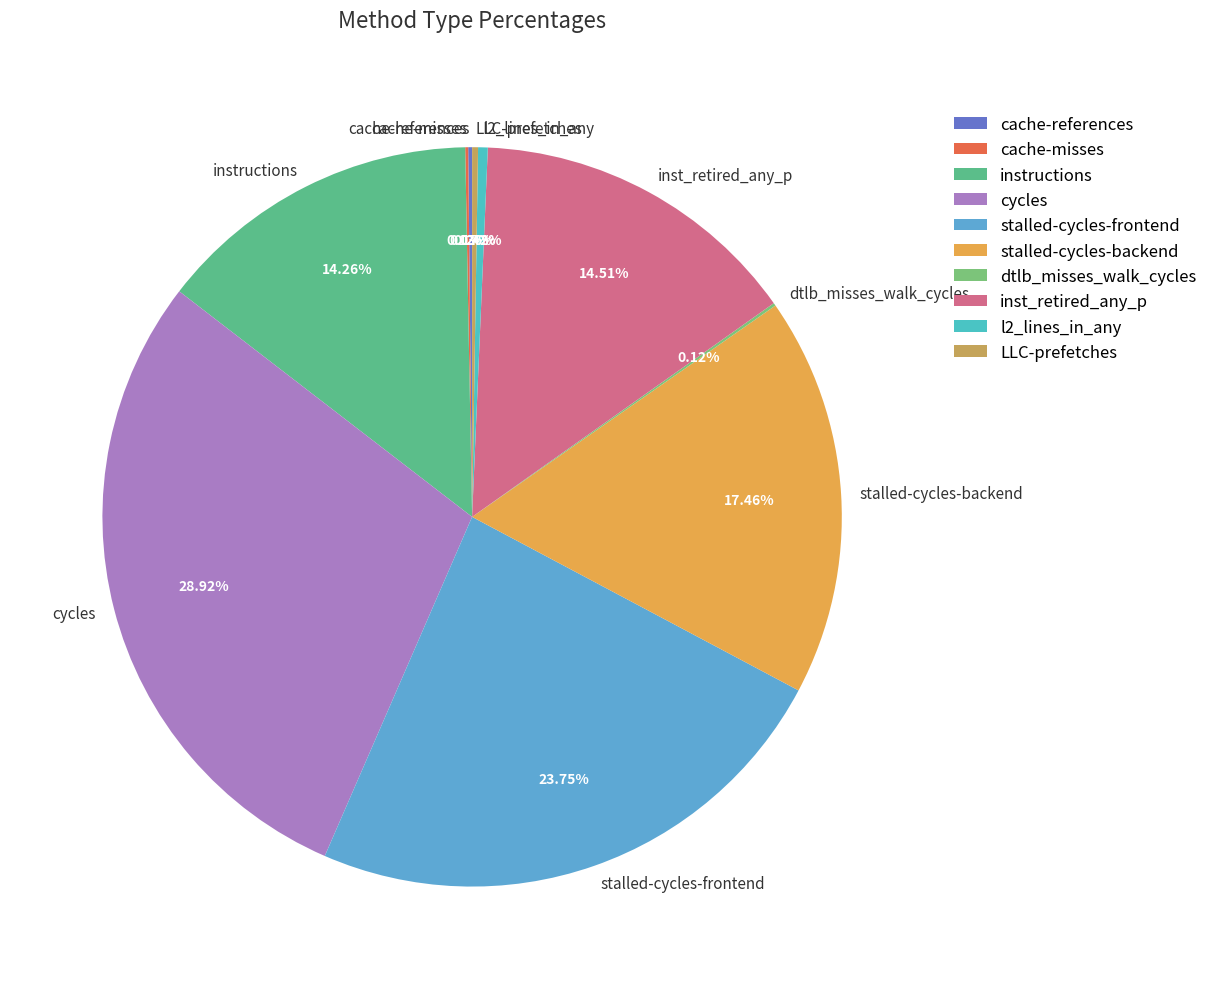

Is there a majority slice in this chart?

No